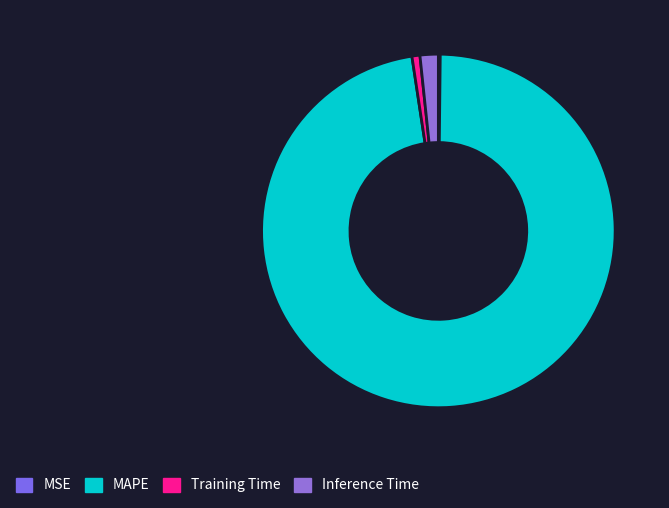

Rank the categories by value from lowest to highest.

MSE, Training Time, Inference Time, MAPE